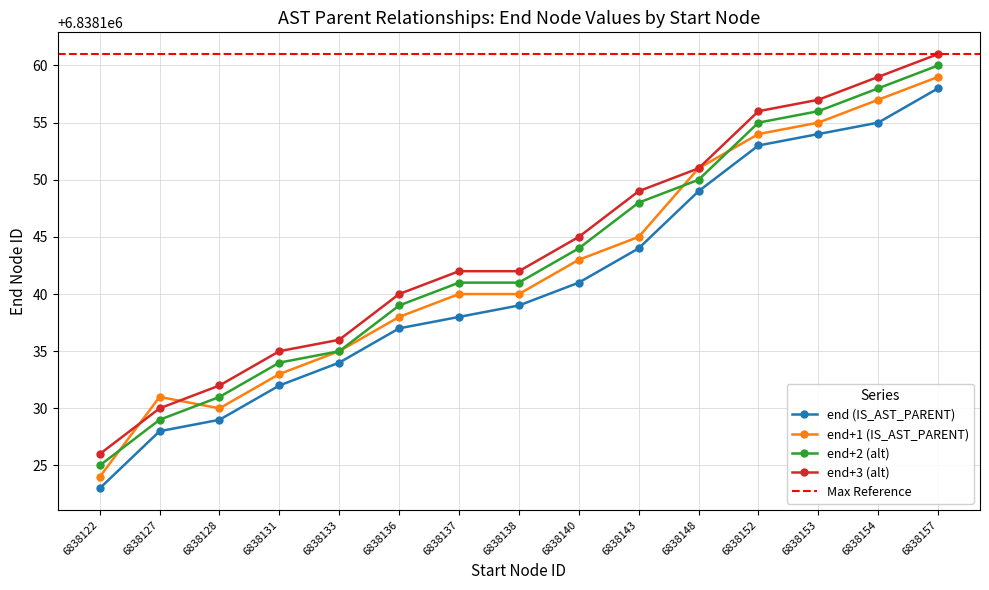

True or false: end+2 (alt) has a value of 1644490 at 6838148.

False